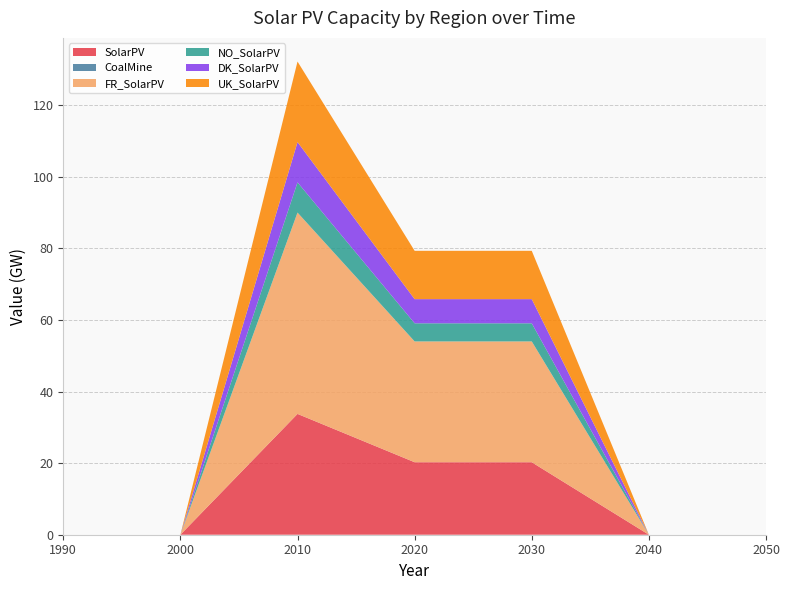

Reading left to right, list all the values displayed in this chart.

SolarPV: 1990=0.0	2000=0.0	2010=33.8	2020=20.2	2030=20.2	2040=0.0	2050=0.0
CoalMine: 1990=0.0	2000=0.0	2010=0.0	2020=0.0	2030=0.0	2040=0.0	2050=0.0
FR_SolarPV: 1990=0.0	2000=0.0	2010=56.2	2020=33.8	2030=33.8	2040=0.0	2050=0.0
NO_SolarPV: 1990=0.0	2000=0.0	2010=8.4	2020=5.1	2030=5.1	2040=0.0	2050=0.0
DK_SolarPV: 1990=0.0	2000=0.0	2010=11.2	2020=6.8	2030=6.8	2040=0.0	2050=0.0
UK_SolarPV: 1990=0.0	2000=0.0	2010=22.5	2020=13.5	2030=13.5	2040=0.0	2050=0.0